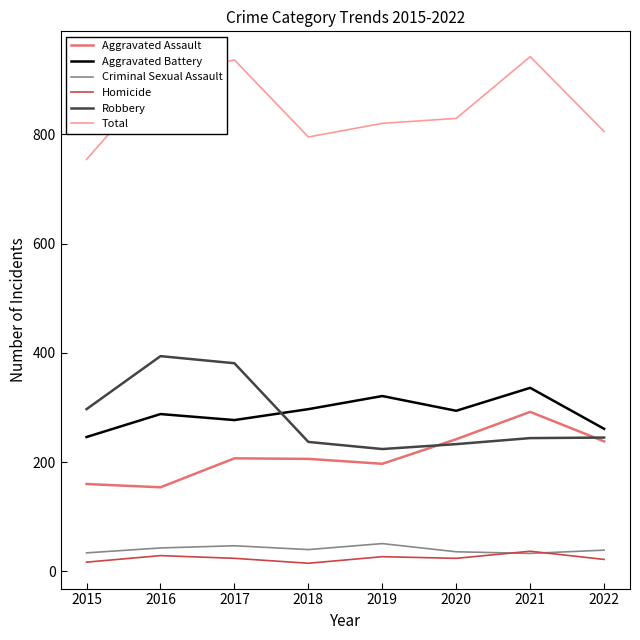

Where does the Homicide series first go above 24?

2016